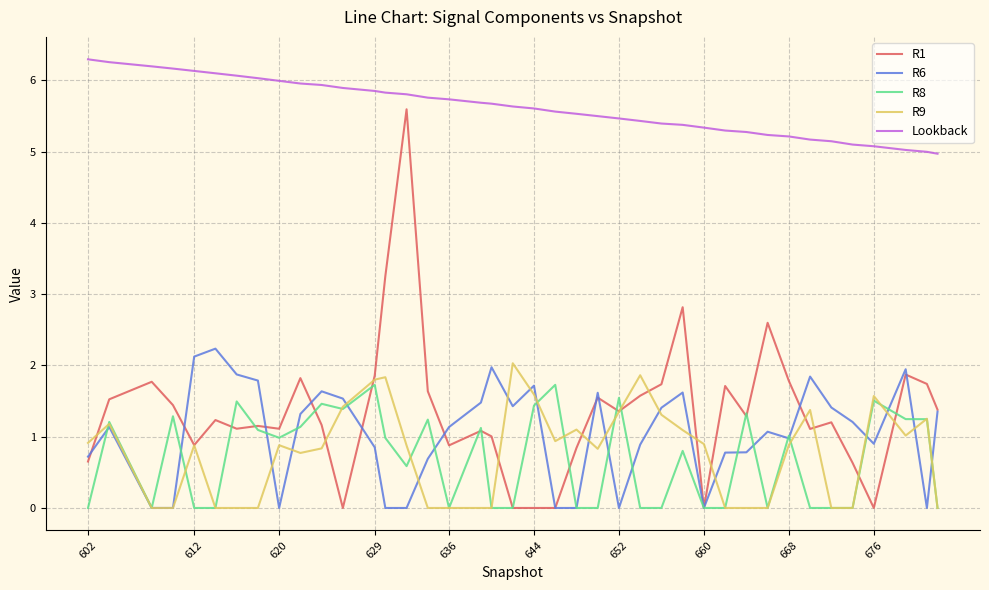

What are all the series names shown in the legend?

R1, R6, R8, R9, Lookback